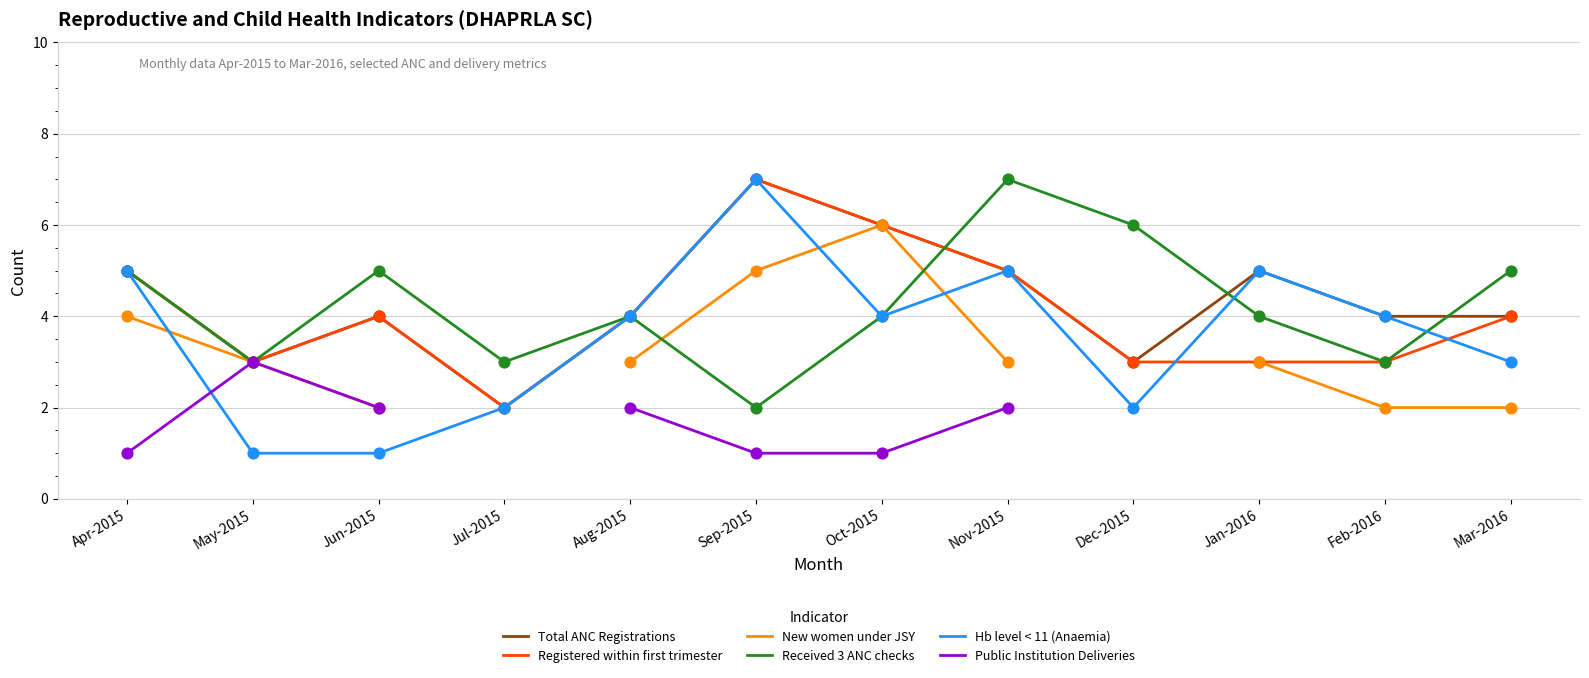

What are all the series names shown in the legend?

Total ANC Registrations, Registered within first trimester, New women under JSY, Received 3 ANC checks, Hb level < 11 (Anaemia), Public Institution Deliveries